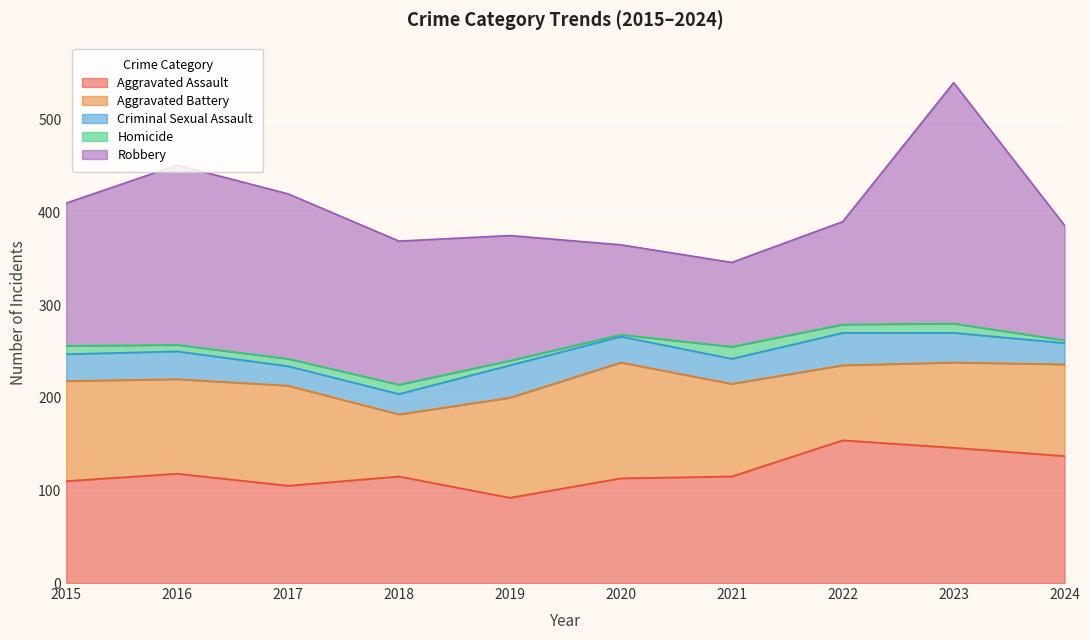

Is it true that Robbery equals 97 at 2023?

False